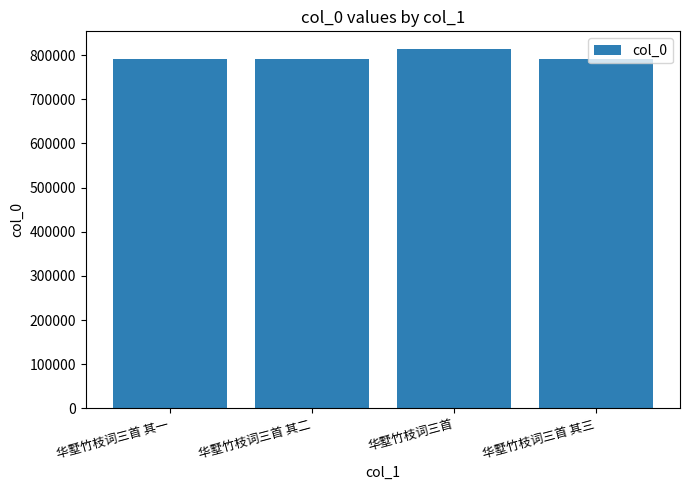

What is the sum of the values at 华墅竹枝词三首 其二 and 华墅竹枝词三首?

1603952